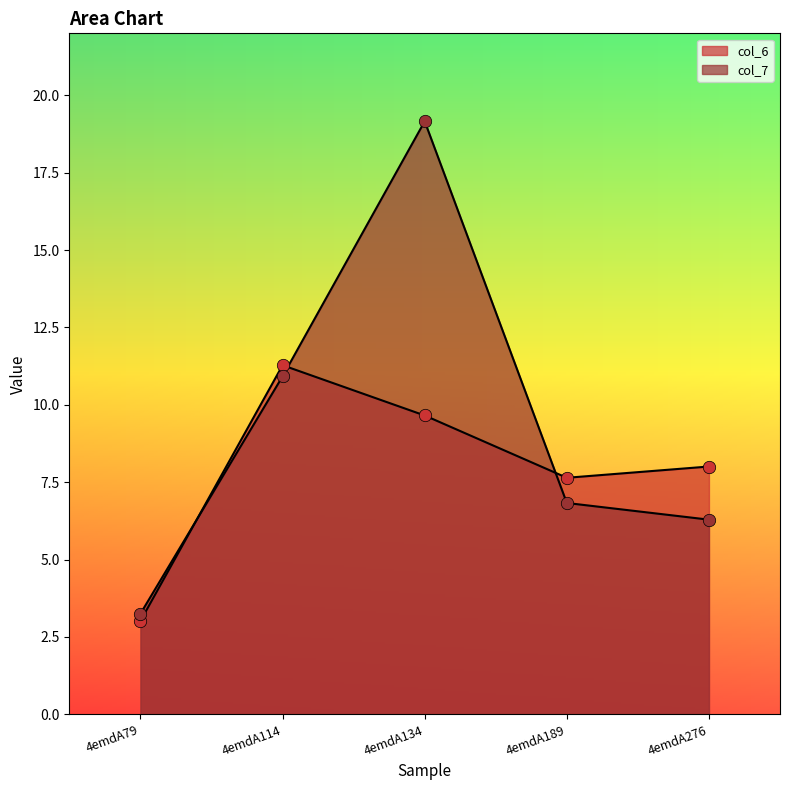

Which series has the largest Y range (max minus min)?

col_7